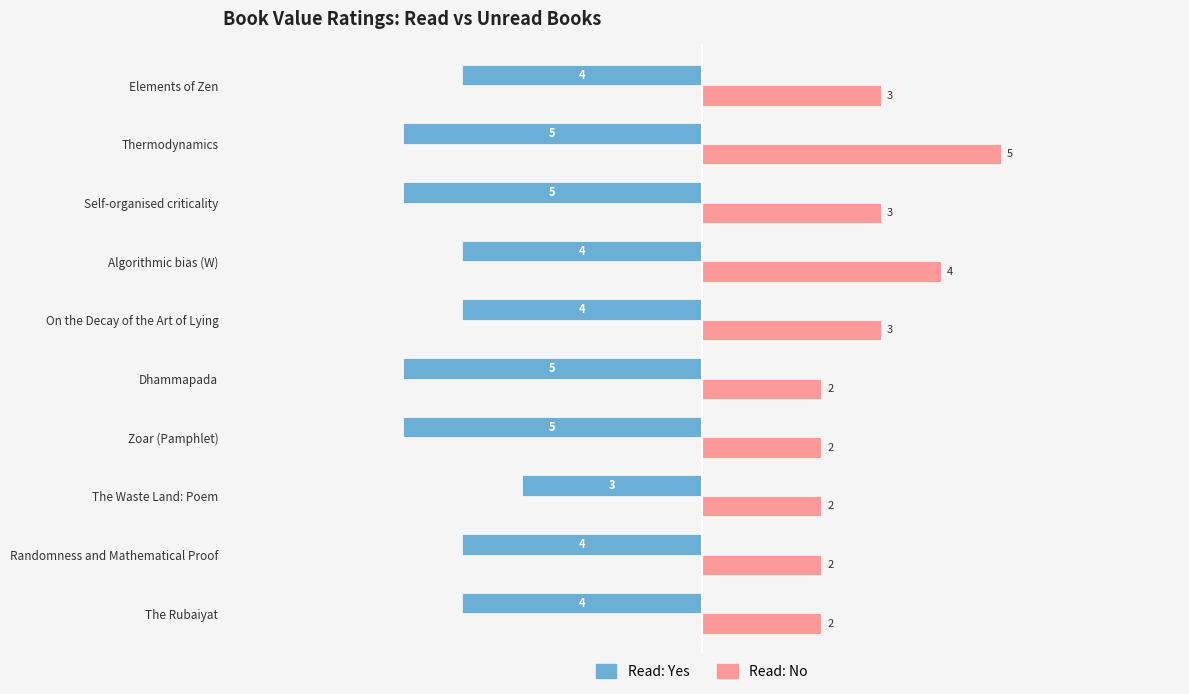

Which series has the largest range (max minus min)?

Read: No